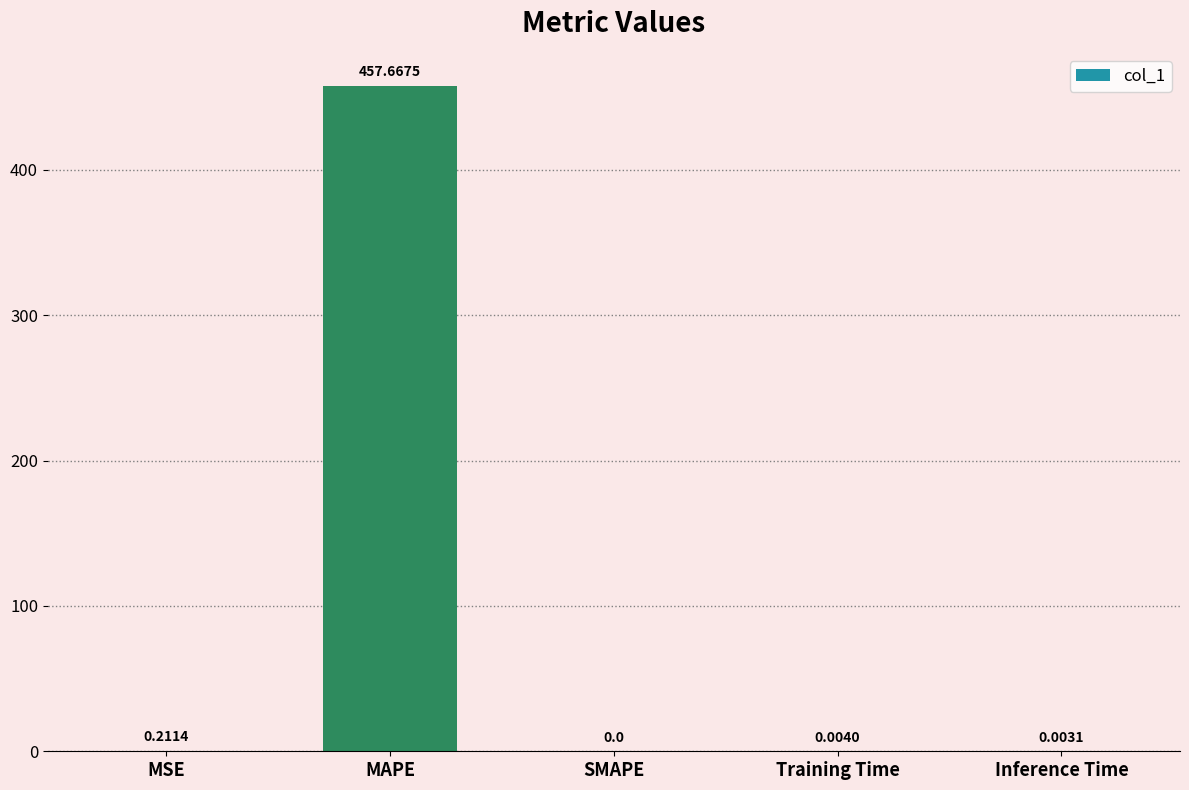

What is the change in value from MSE to MAPE?

+457.5